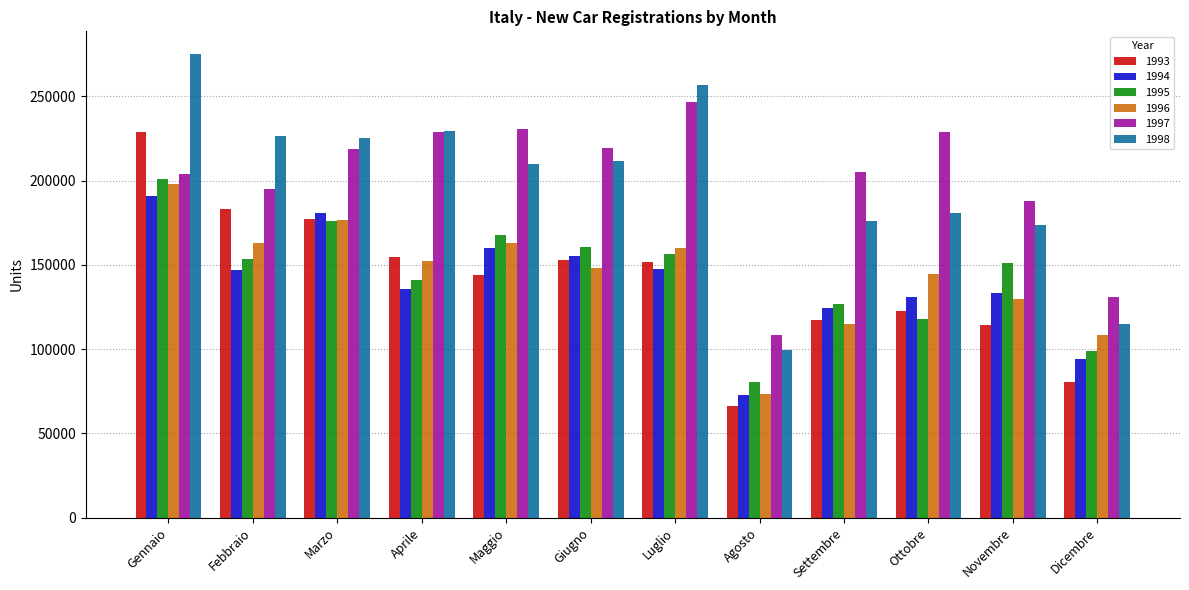

What is the maximum value shown in the chart?

274825